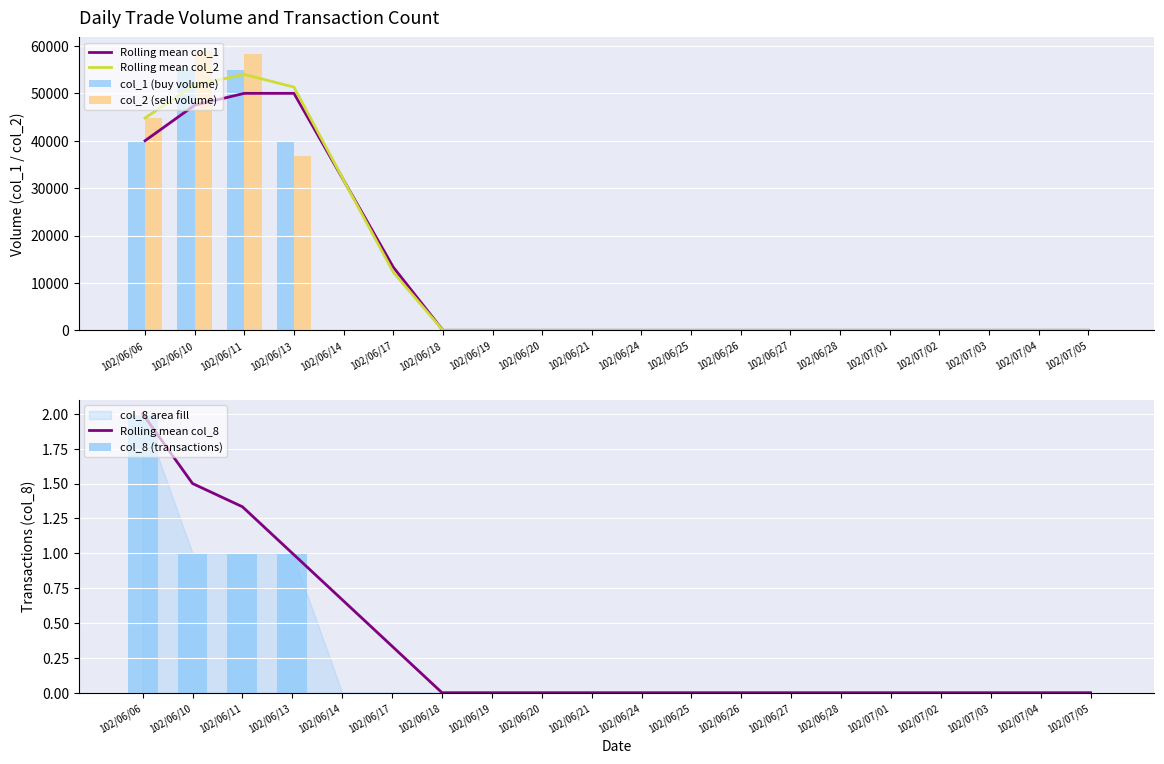

The value of col_2 (sell volume) at 102/06/24 is -25828.1. True or false?

False